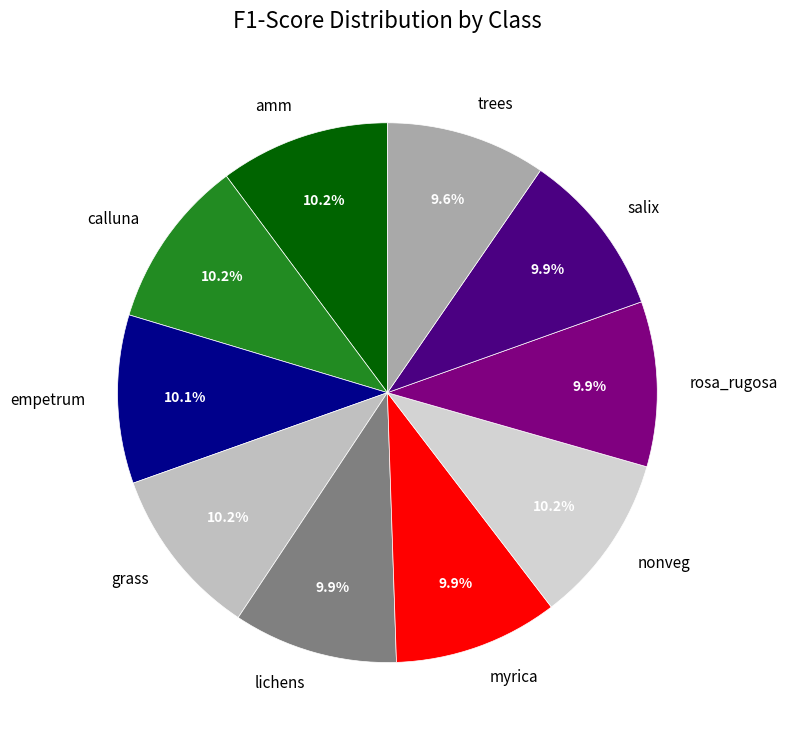

Is there a majority slice in this chart?

No